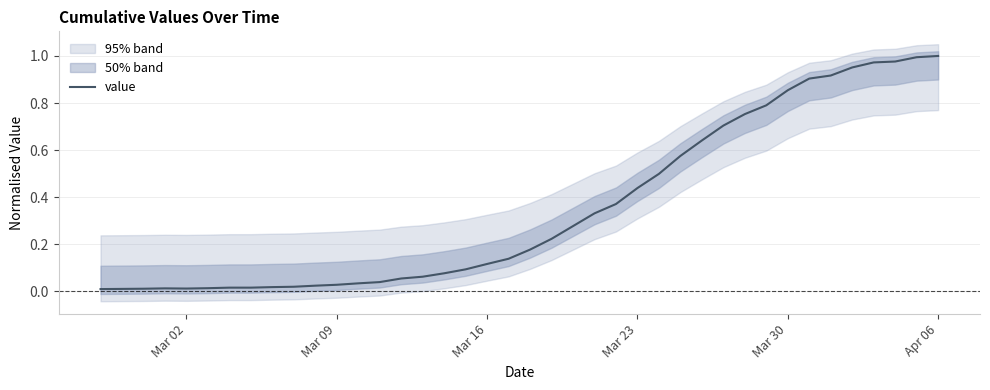

What is the label of the 1st point from the left?

Mar 02